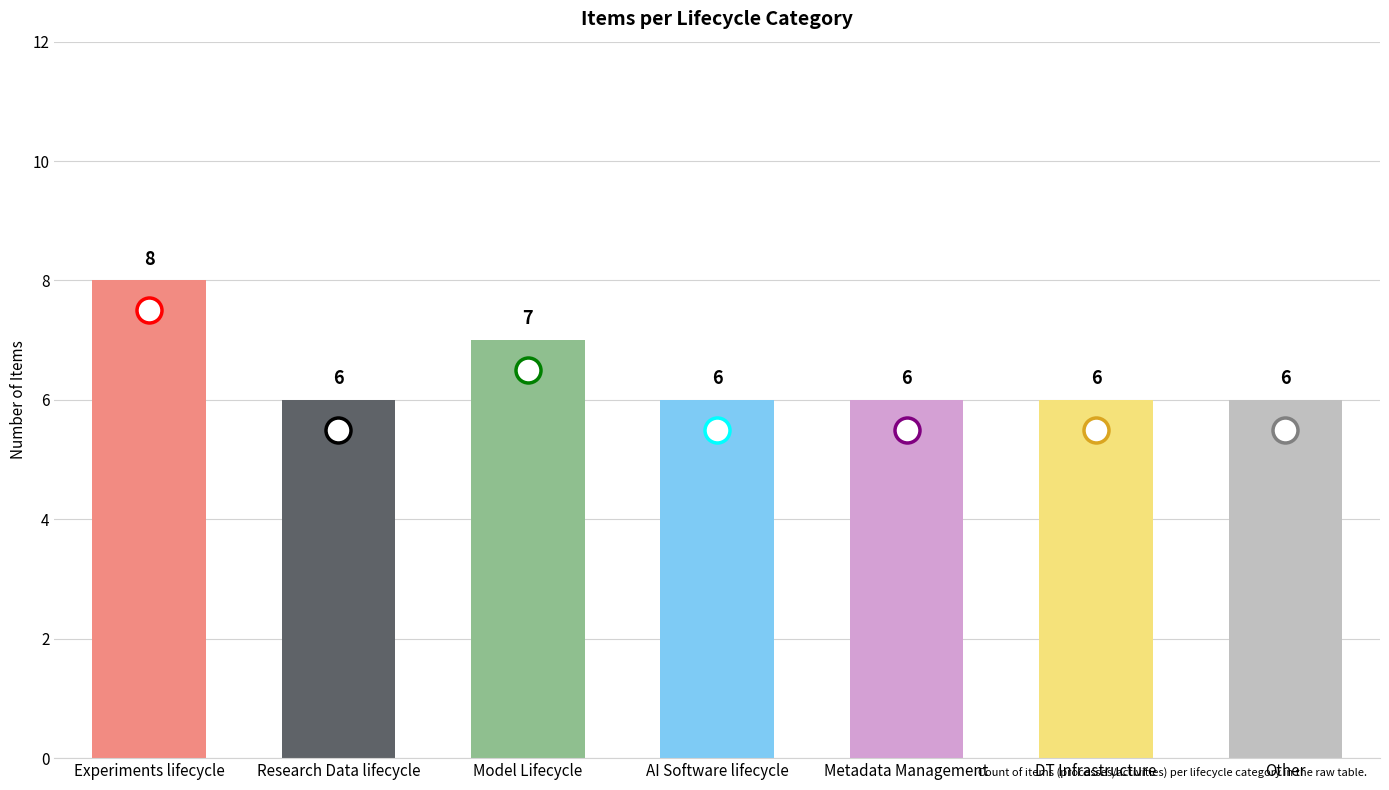

What is the difference between the second highest and minimum values?

1